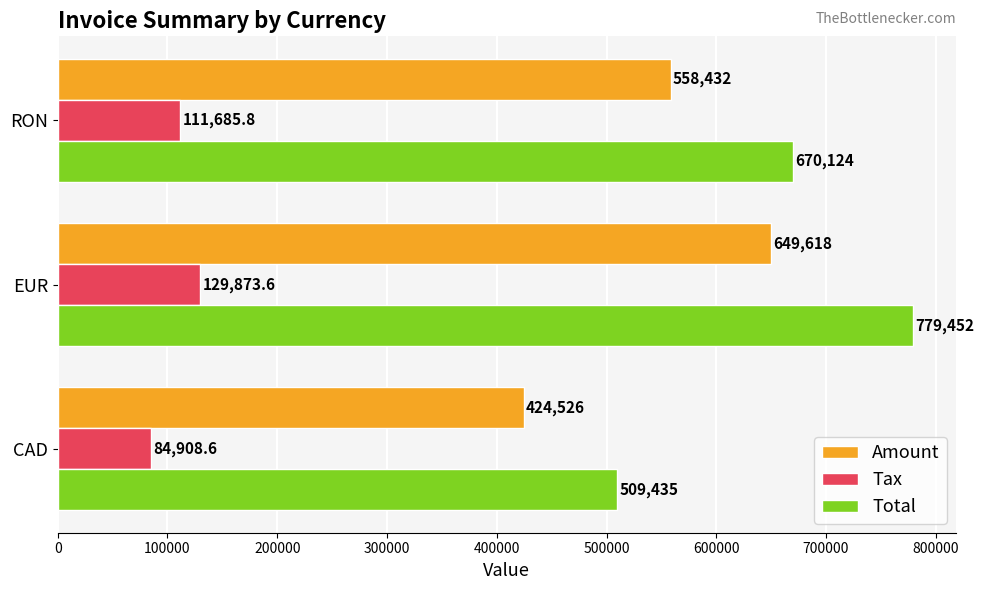

List the series in order of their peak value, highest first.

Total, Amount, Tax